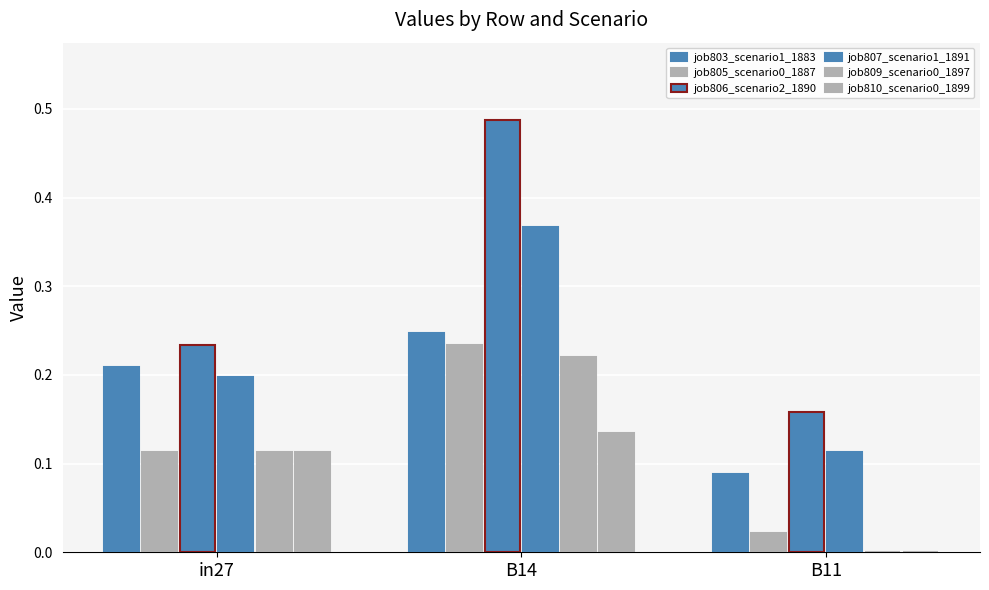

What is the difference between the job807_scenario1_1891 values at in27 and B11?

0.1